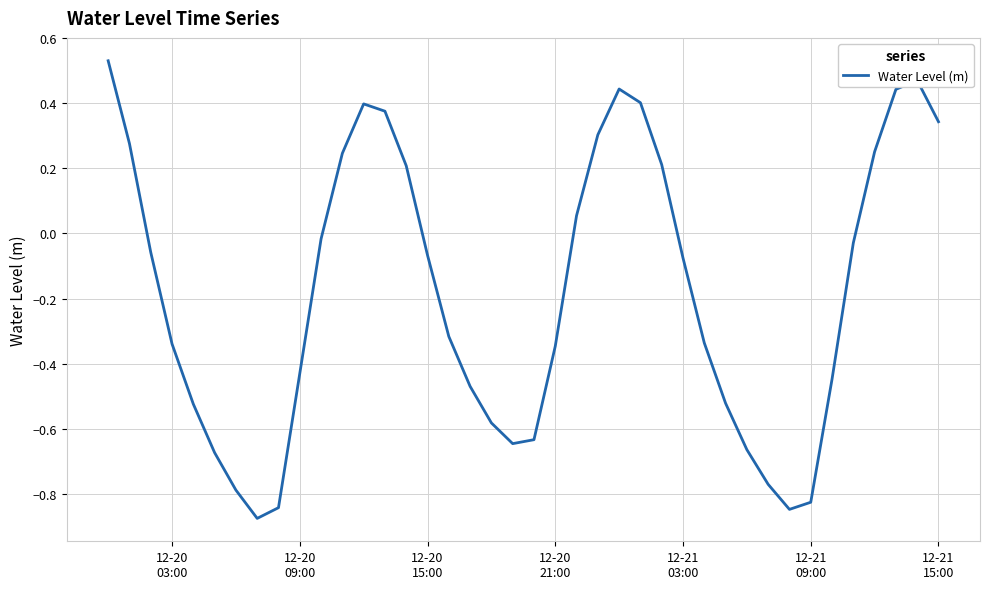

What is the difference between the maximum and minimum values?

1.4